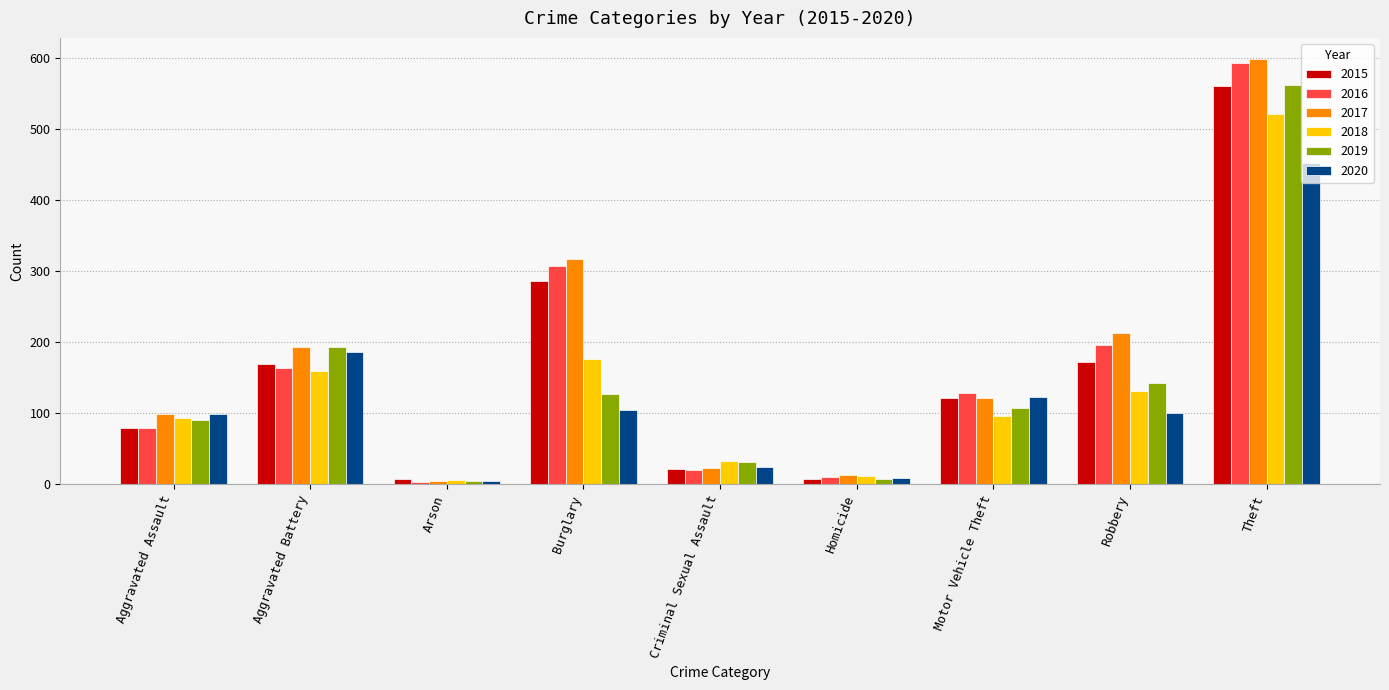

What is the maximum value shown in the chart?

599